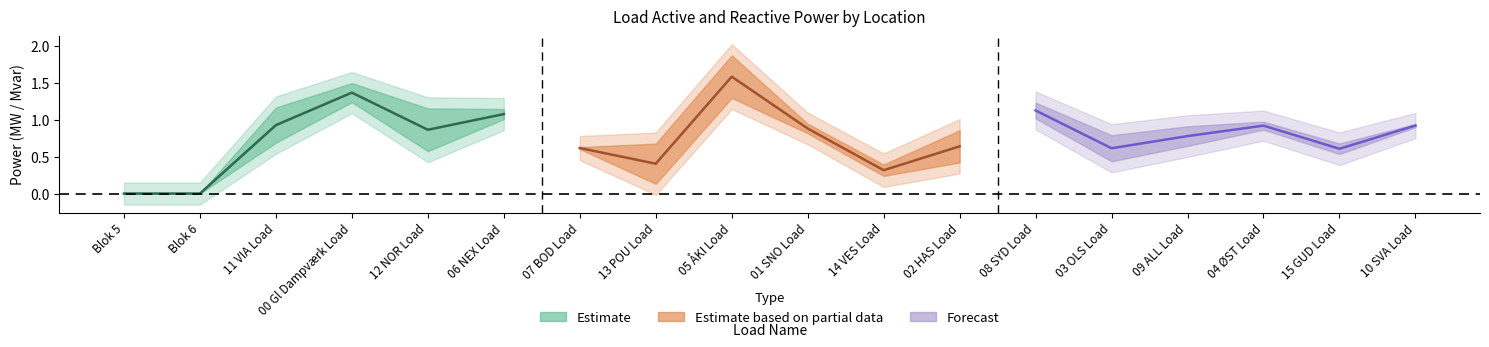

Which label corresponds to the largest value in the chart?

05 ÅKI Load